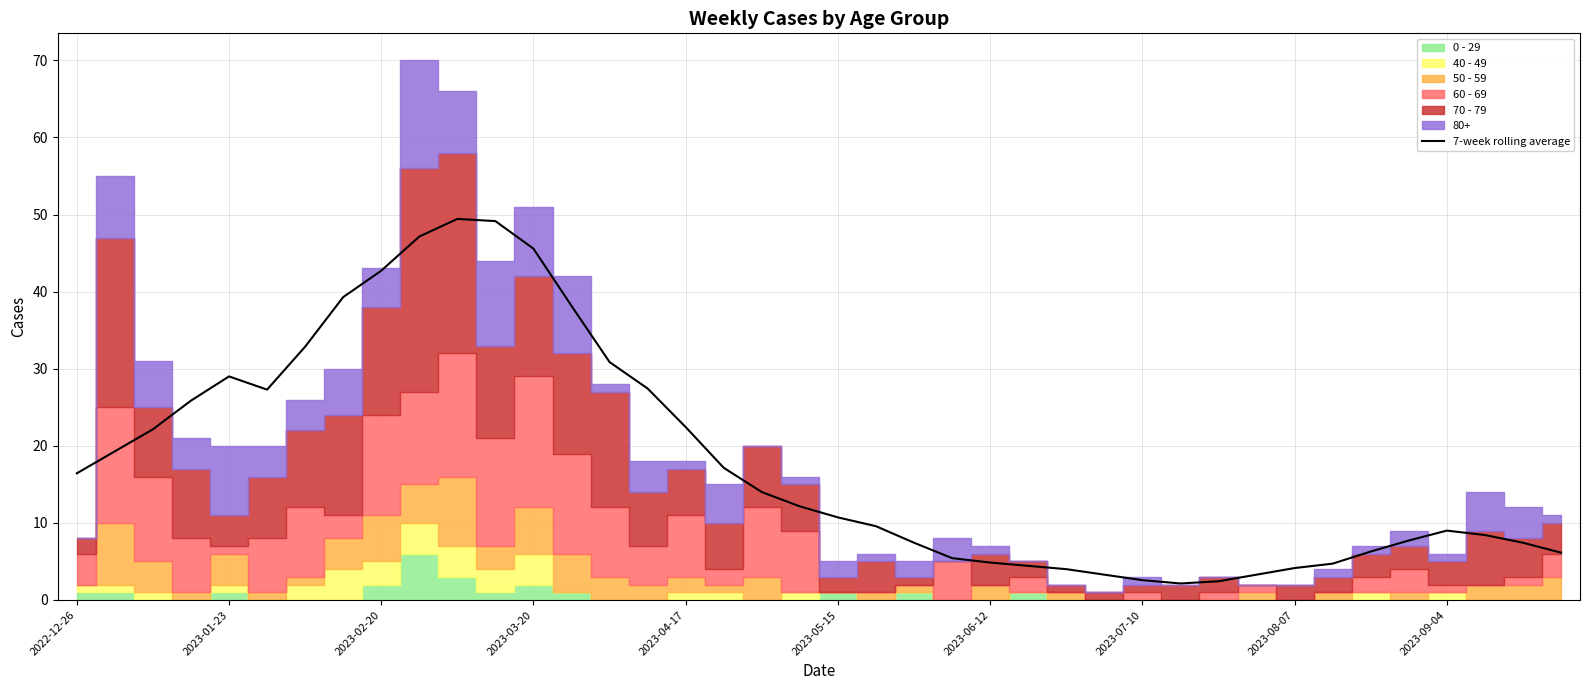

How many data points are less than 12?

20